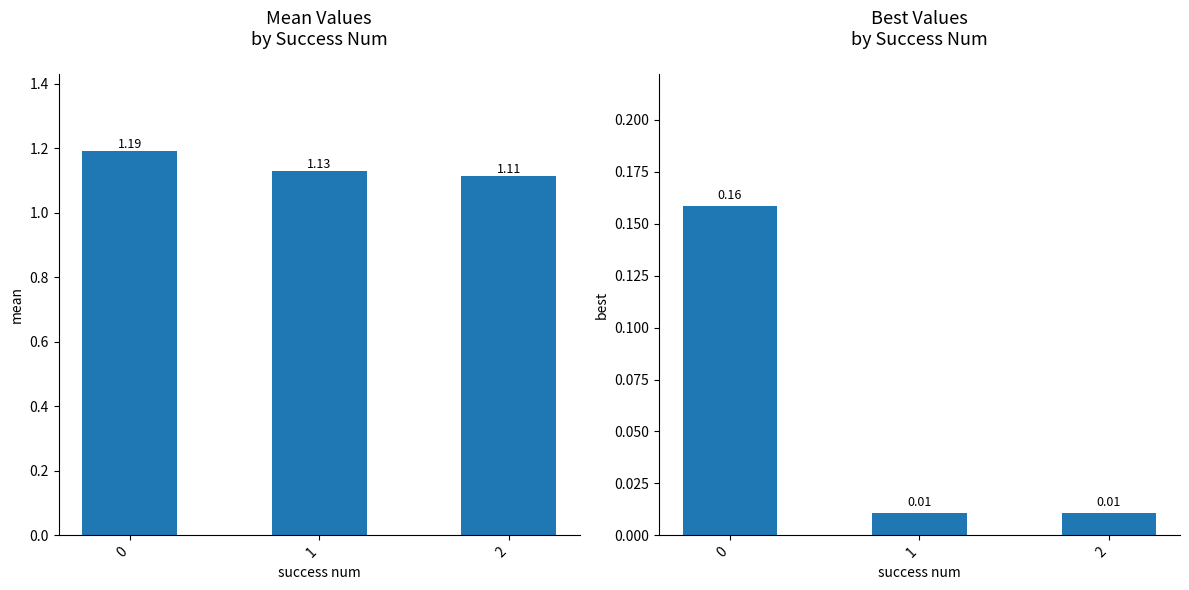

What are all the series names shown in the legend?

mean, best